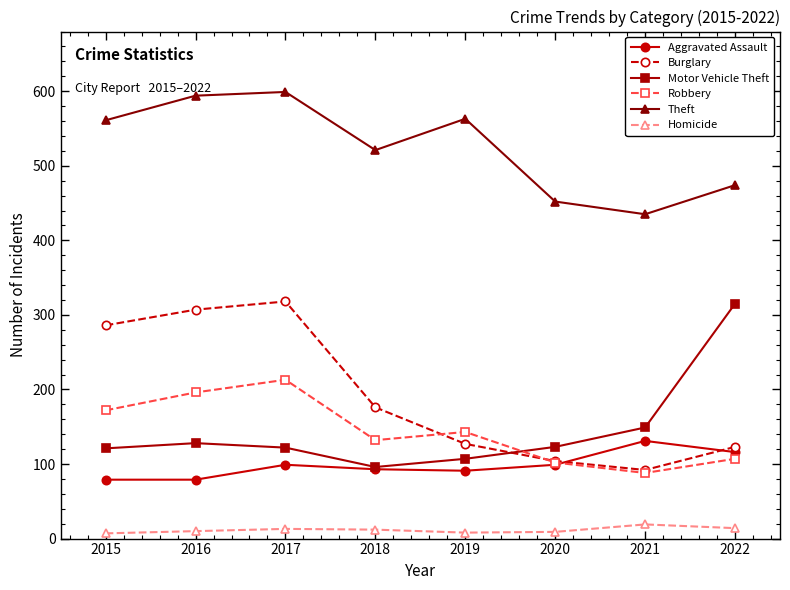

The value of Robbery at 2021 is 88. True or false?

True